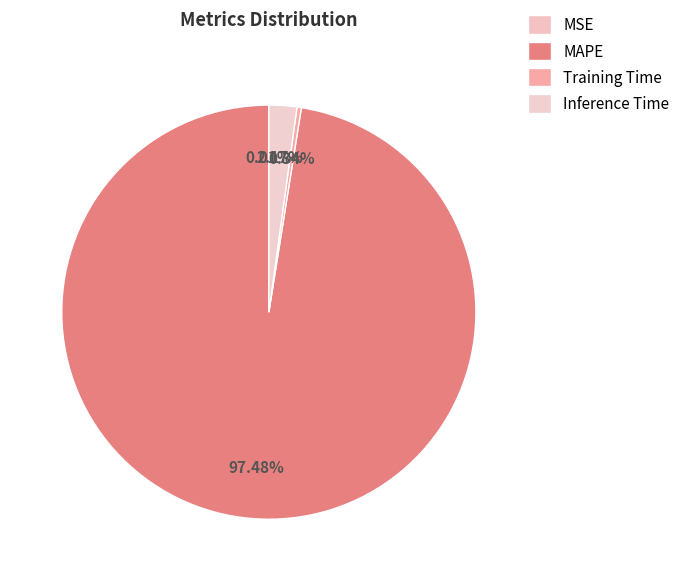

Which category has the biggest portion of the pie?

MAPE